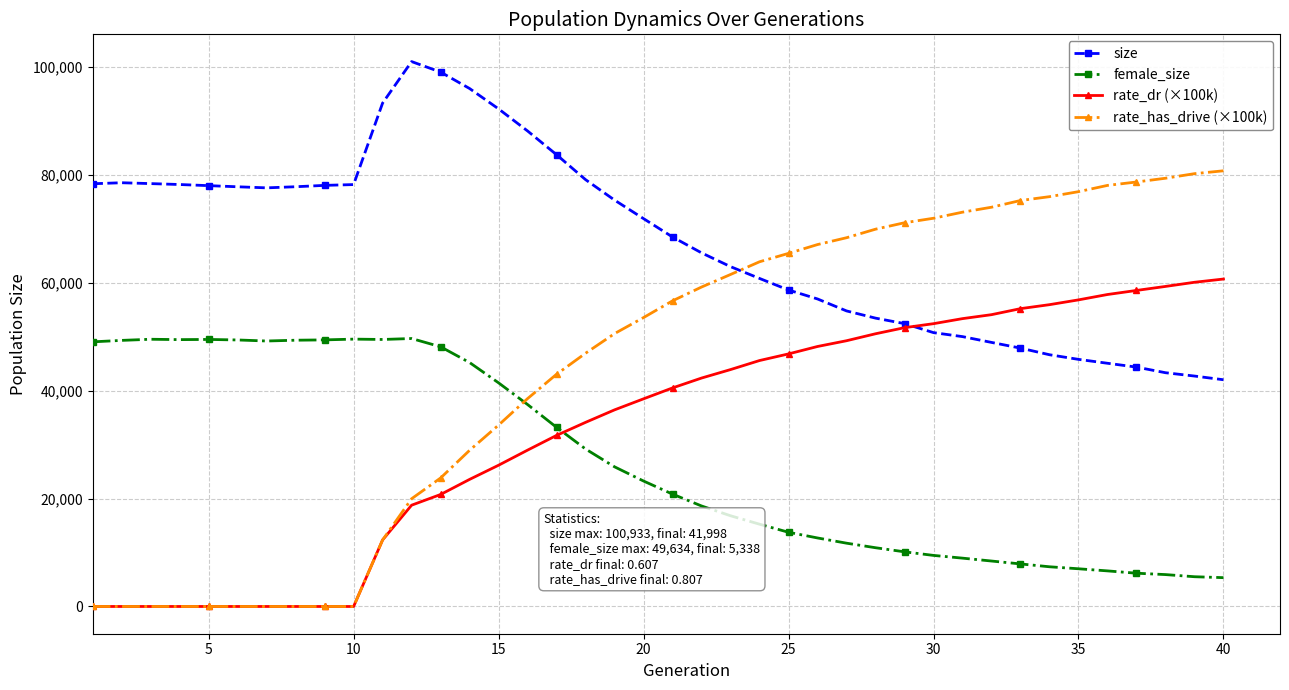

Which series has the widest spread of values?

rate_has_drive (×100k)